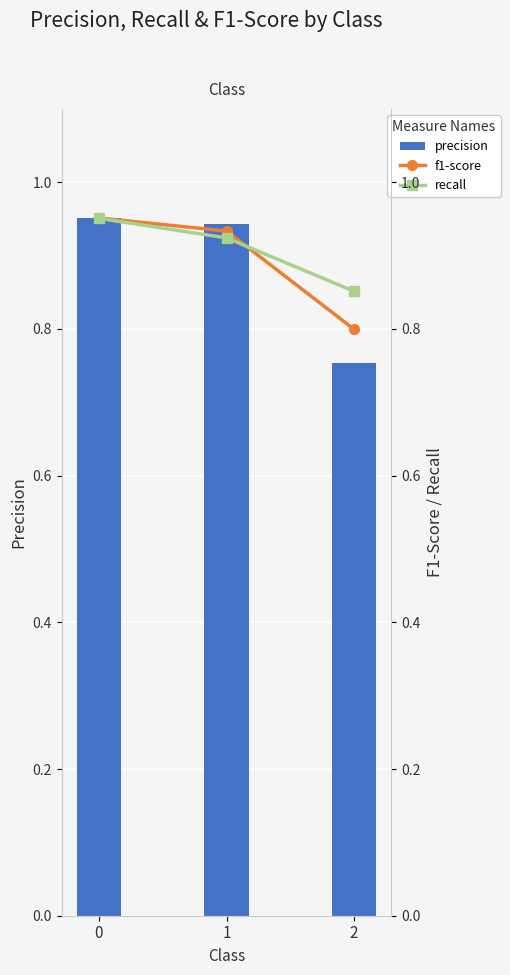

At 0, list the series in order from smallest to largest.

recall, f1-score, precision